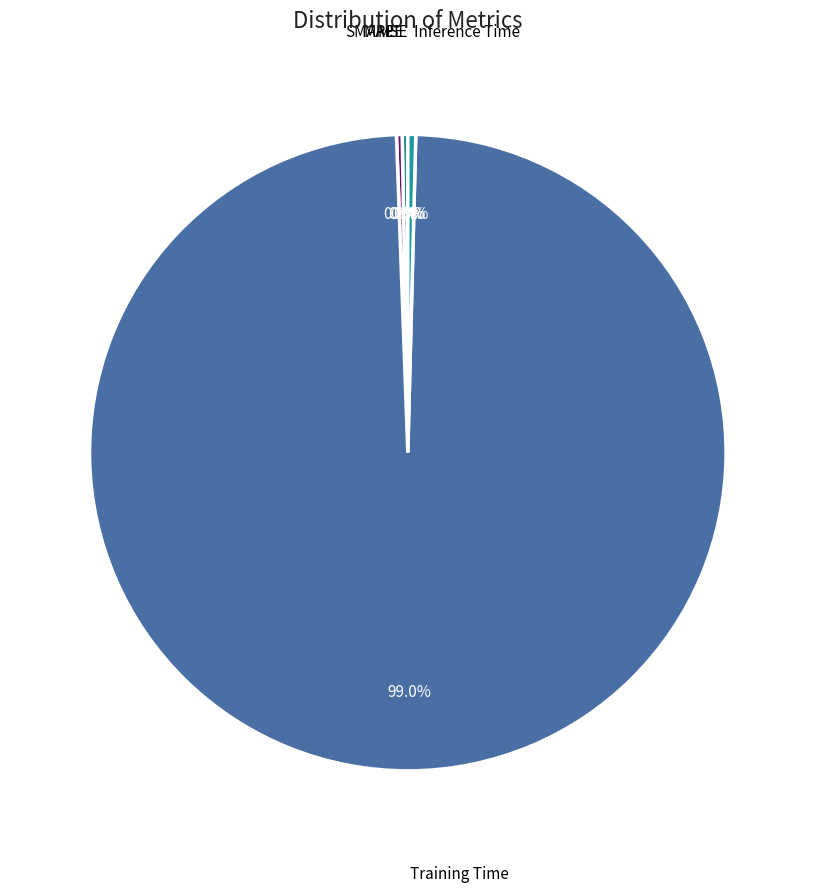

To the nearest percent, what percentage of the pie is Training Time?

99%